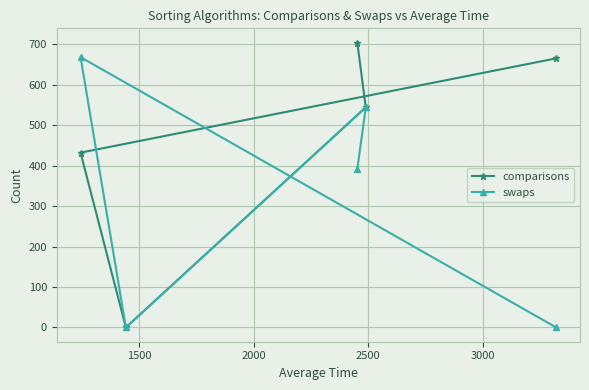

Reading left to right, list all the values displayed in this chart.

comparisons: 432	0	704	544	665
swaps: 668	0	391	544	0